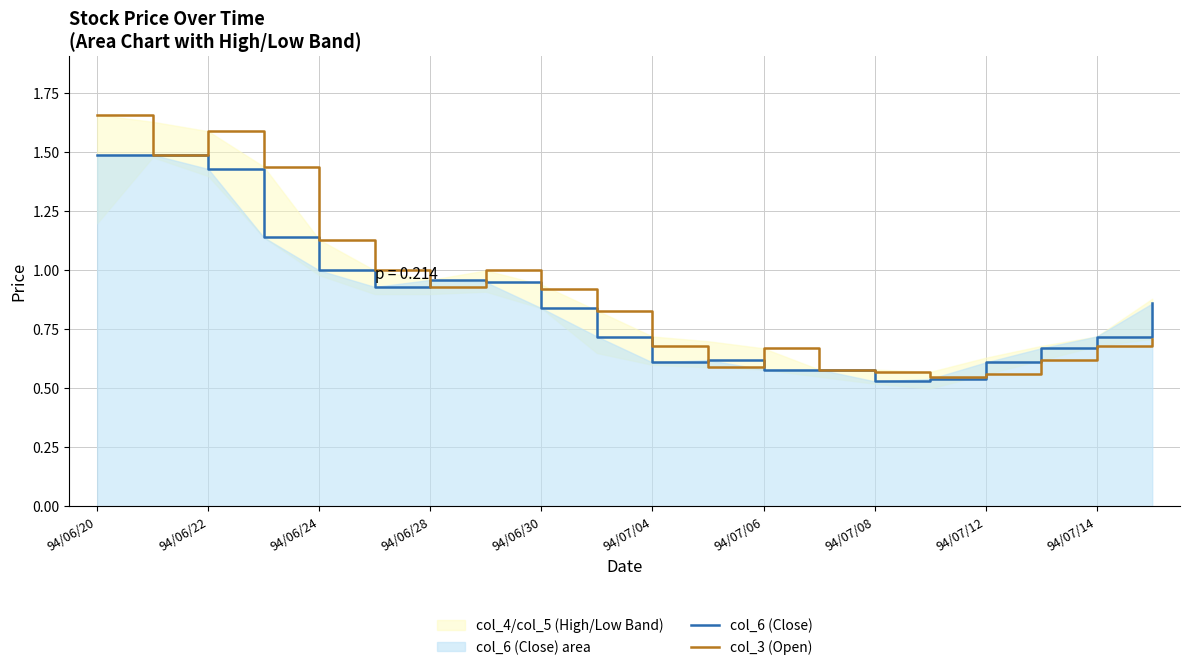

Which series has the widest spread of values?

col_3 (Open)